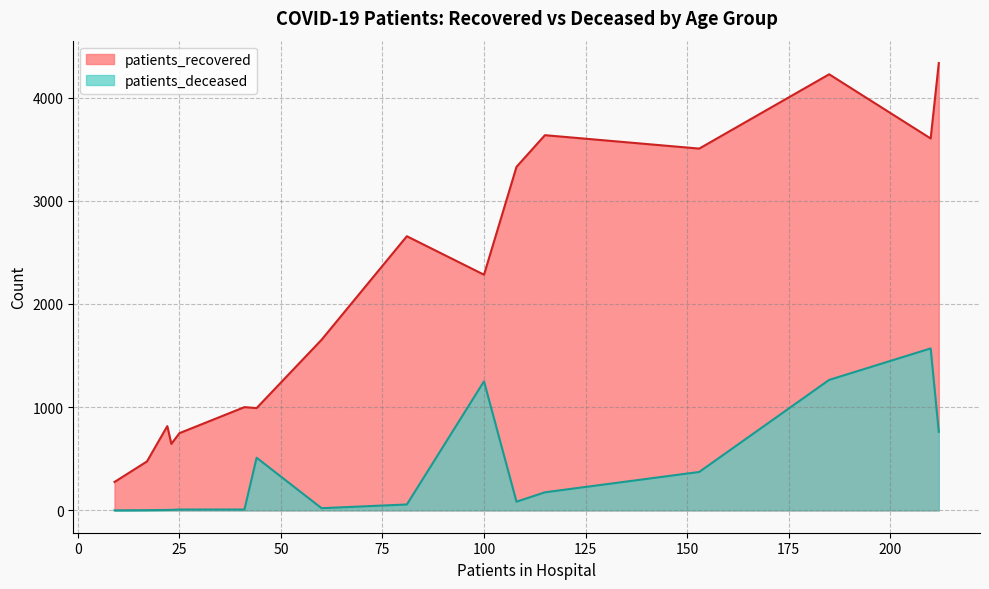

Which series has the widest spread of values?

patients_recovered